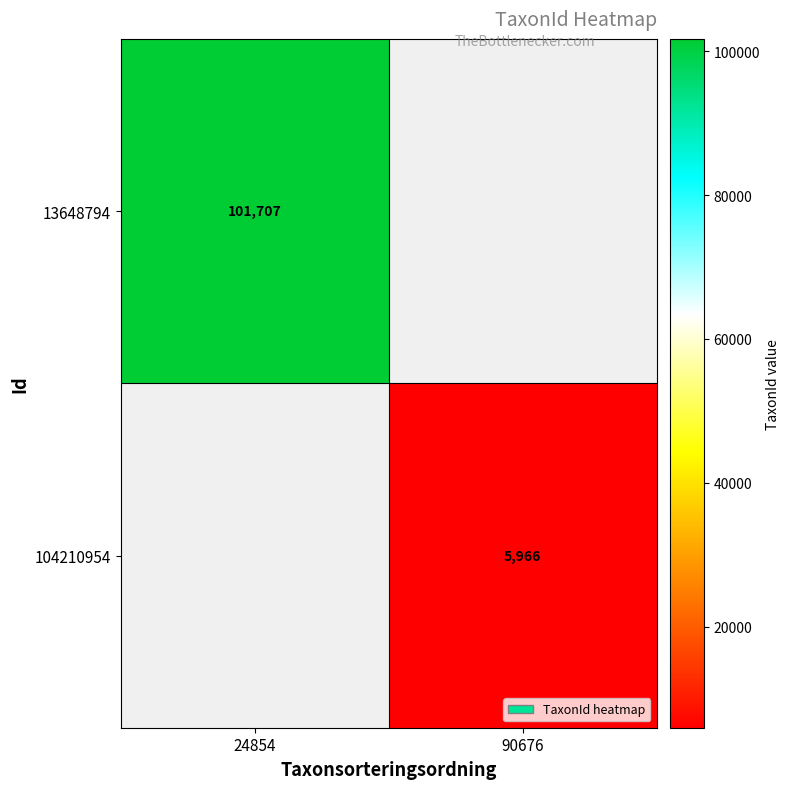

True or false: 104210954 has a value of 8805 at 90676.

False